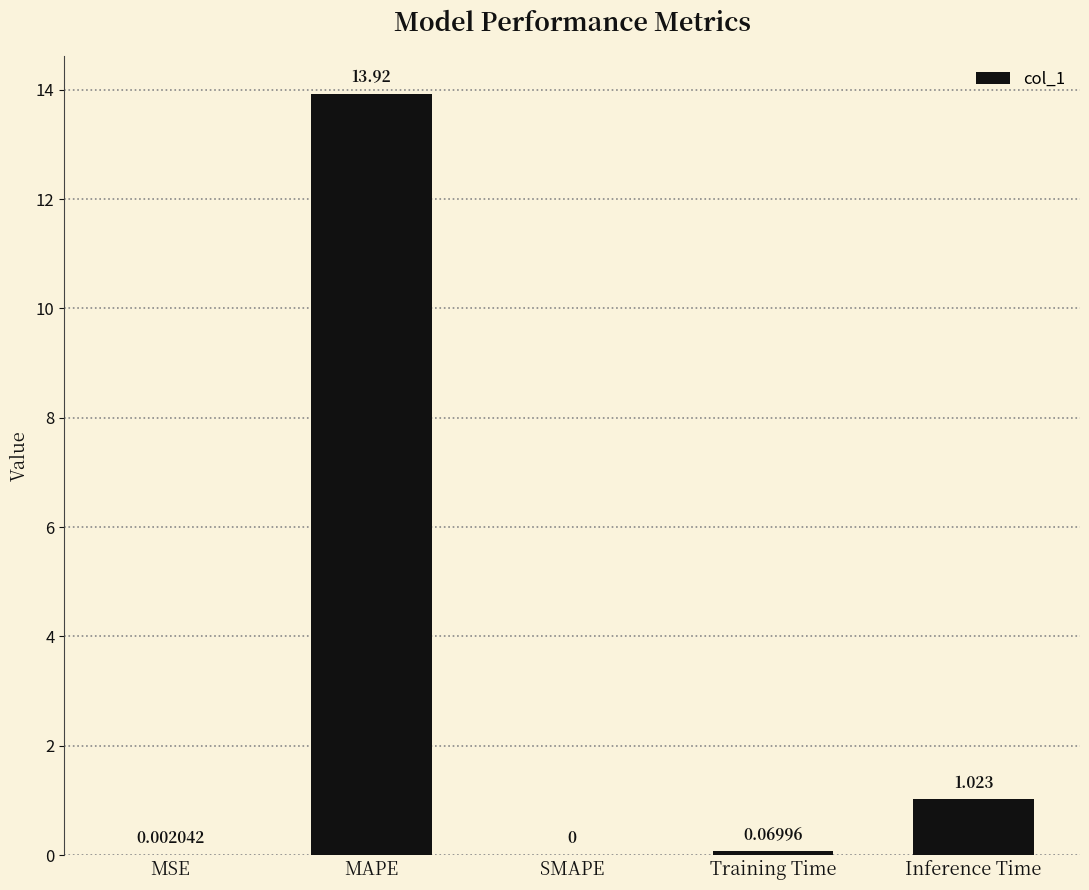

Count the number of data series in this chart.

1